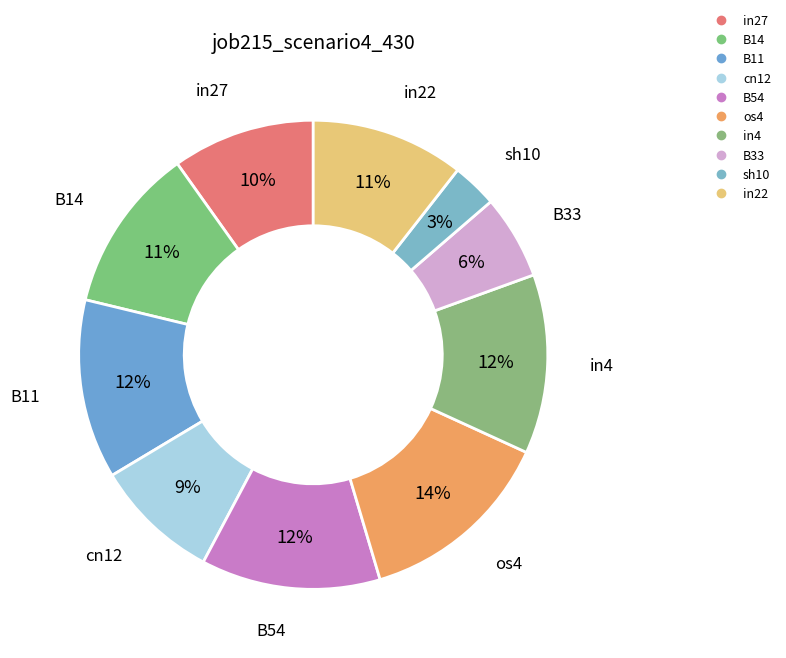

To the nearest percent, what portion does B14 represent?

11%